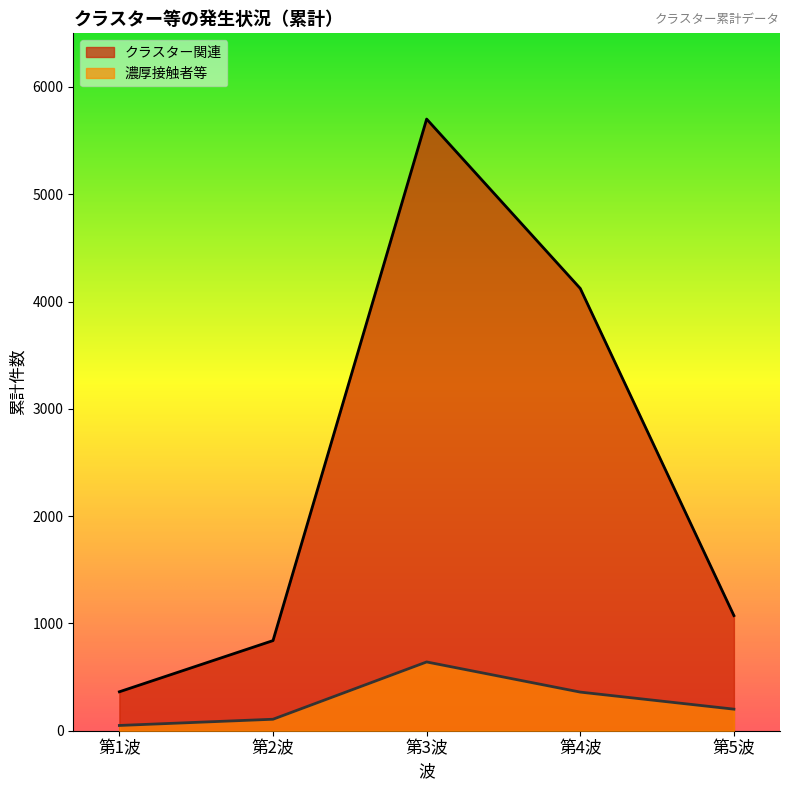

How many lines are shown in the chart?

2